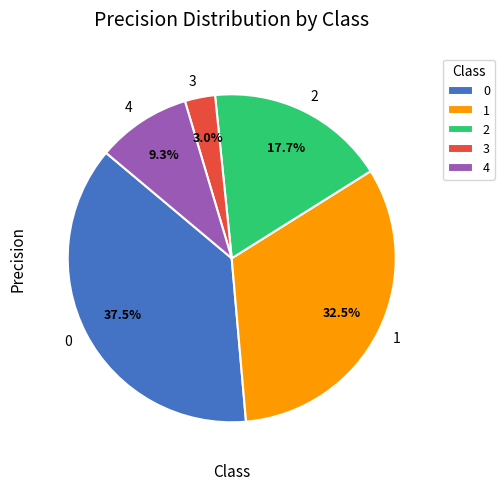

To the nearest percent, what is the combined percentage of 2 and 3?

21%